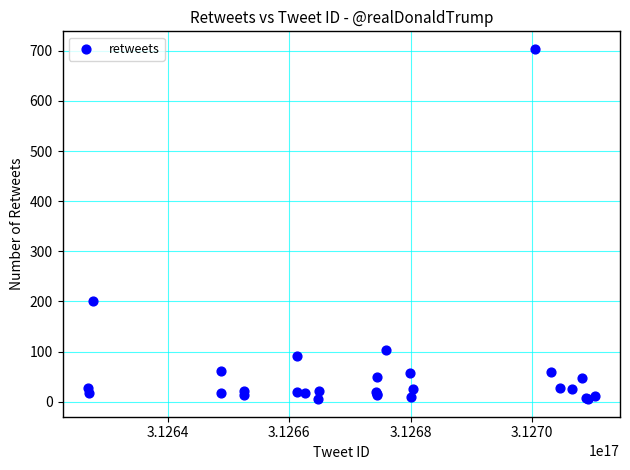

What Y value in the scatter plot is closest to 354?

200